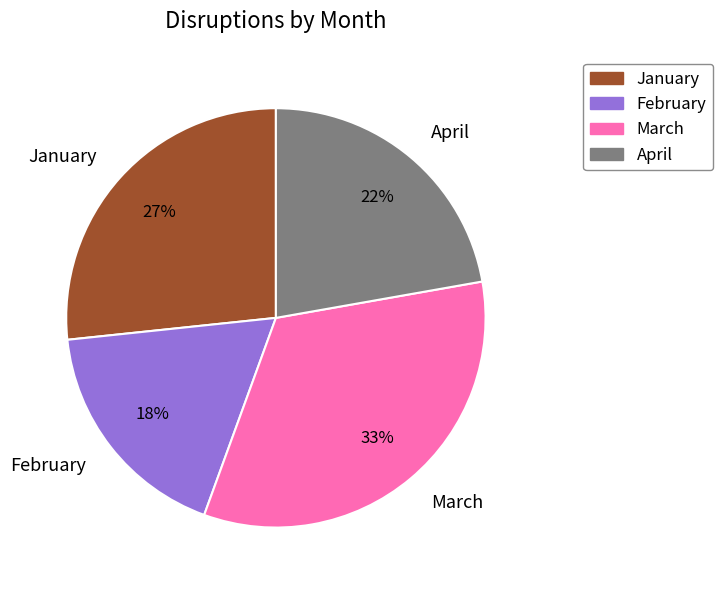

Which category has the smallest portion of the pie?

February